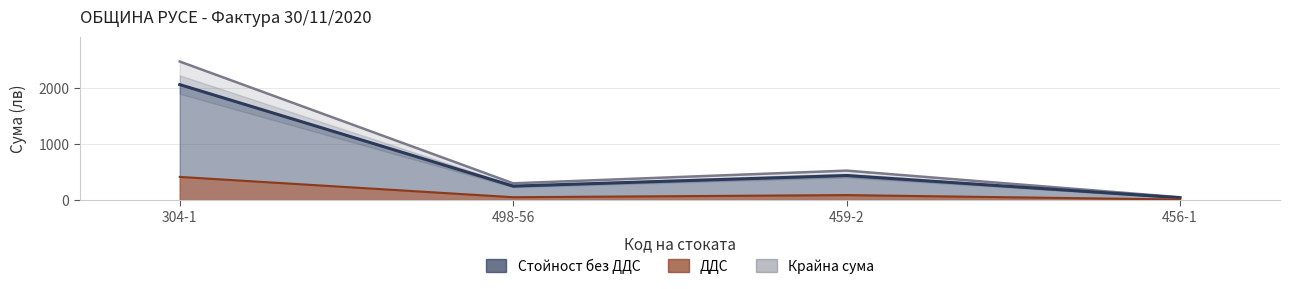

Between 304-1 and 459-2, which series saw the biggest shift?

Крайна сума